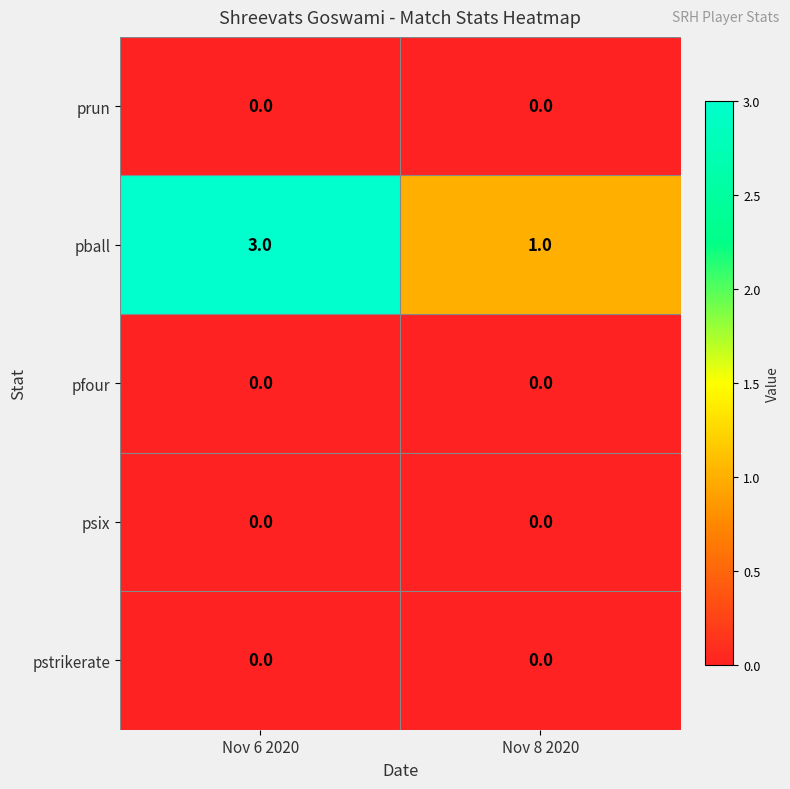

How many series are shown in this chart?

5